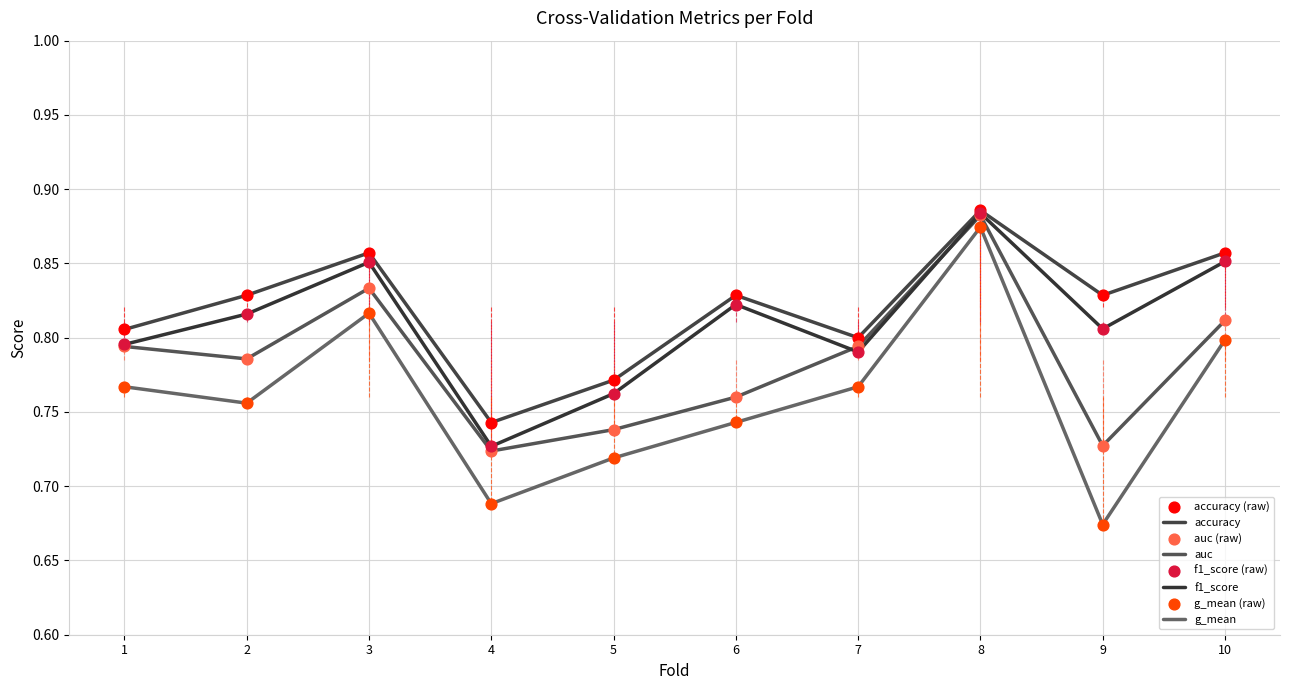

How many lines are shown in the chart?

4